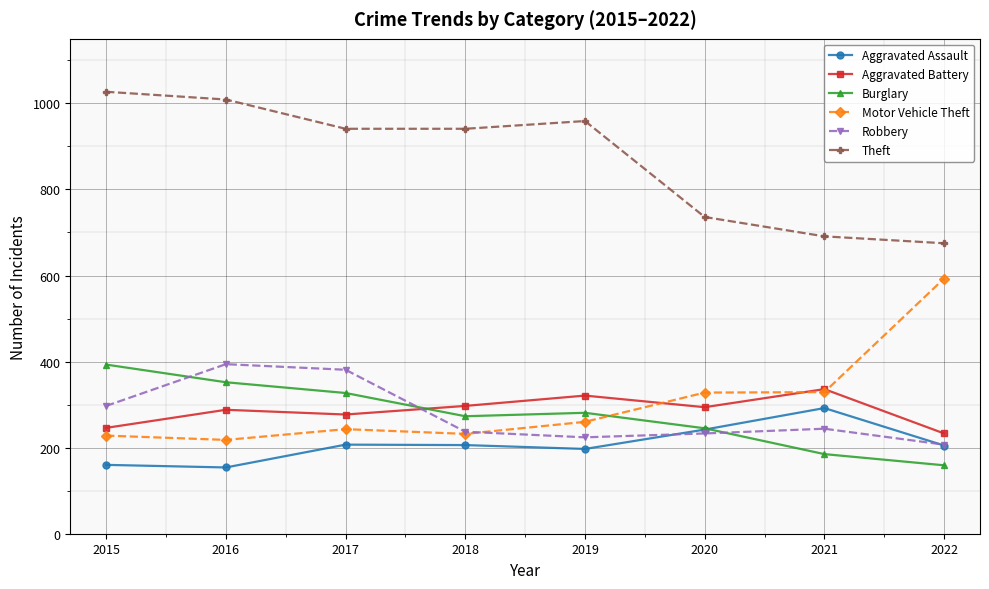

Where is the first local maximum for Motor Vehicle Theft?

2017